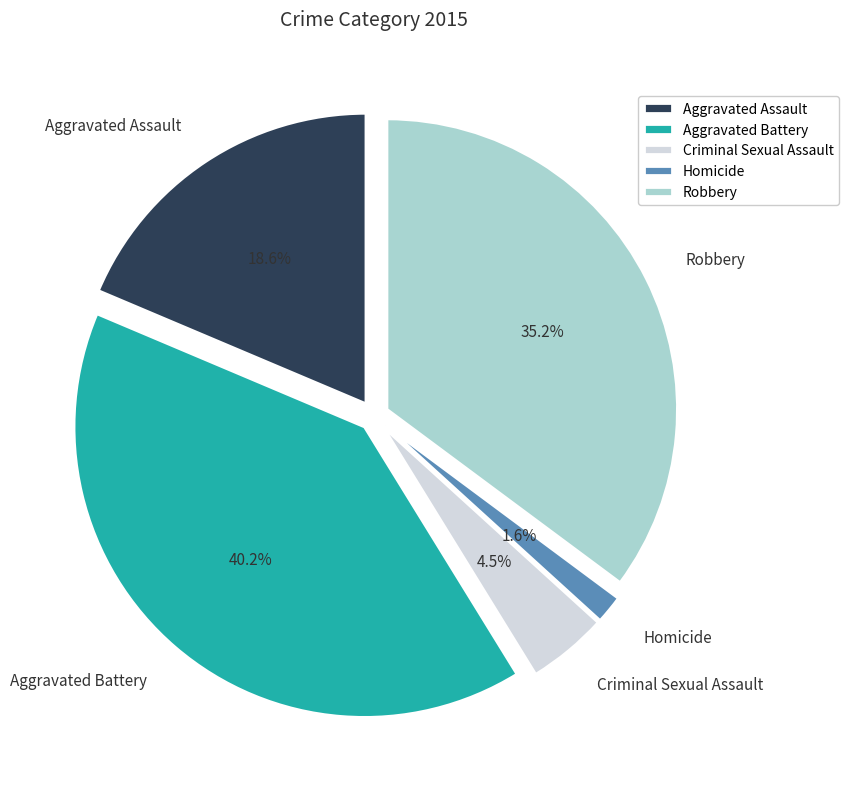

To the nearest percent, what is the difference between the largest and smallest slice percentages?

39%